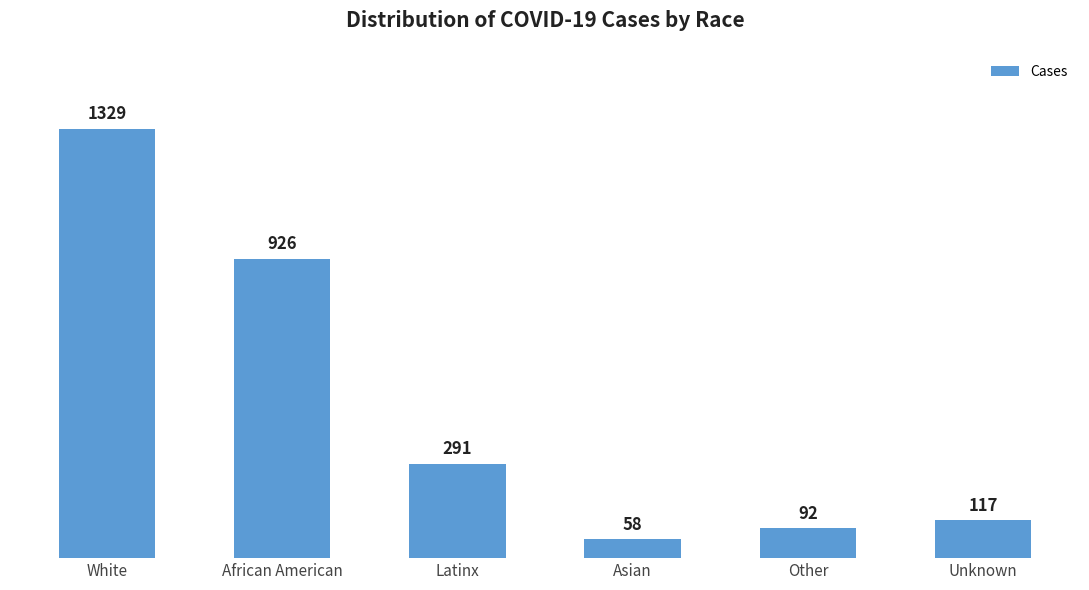

At which label is the value closest to 693?

African American